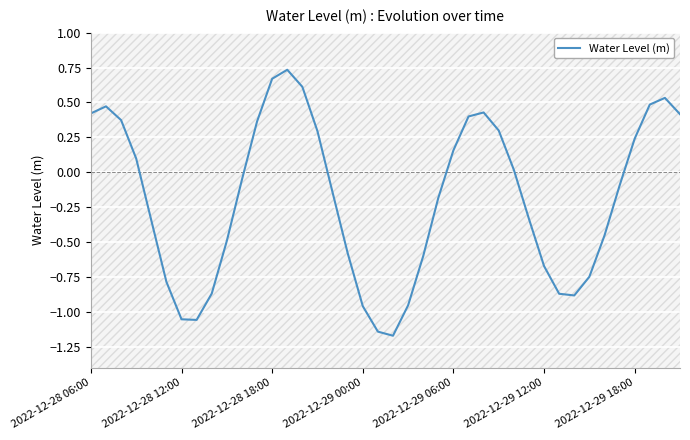

What is the difference between the maximum and minimum values?

1.9